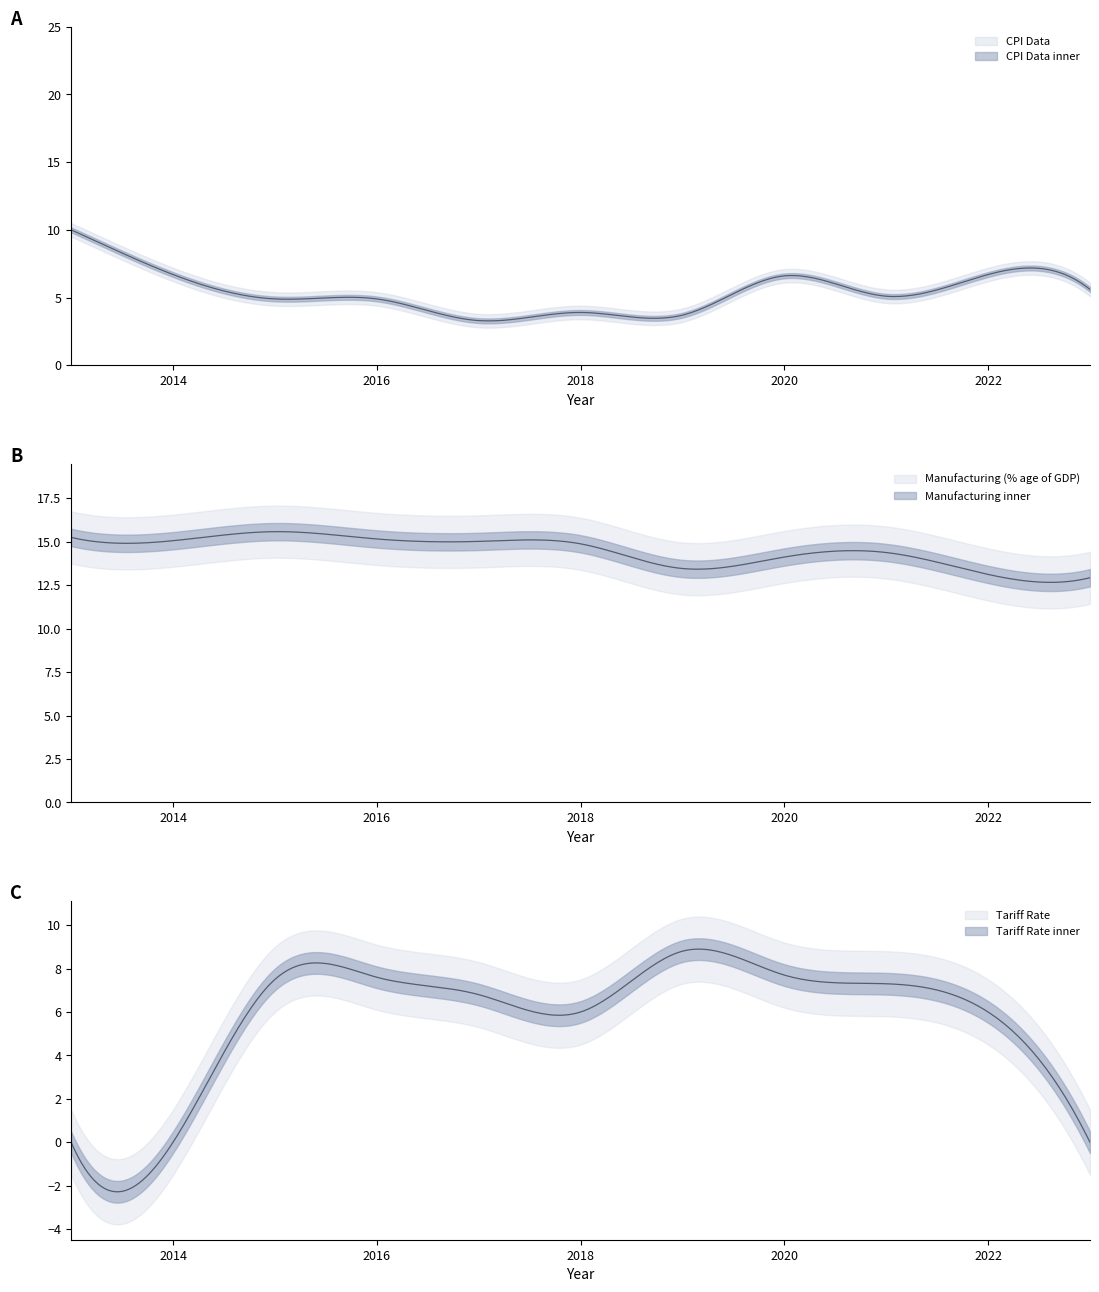

List the labels in order of Manufacturing (% age of GDP) value, largest first.

2015, 2013, 2016, 2014, 2017, 2018, 2021, 2020, 2019, 2022, 2023